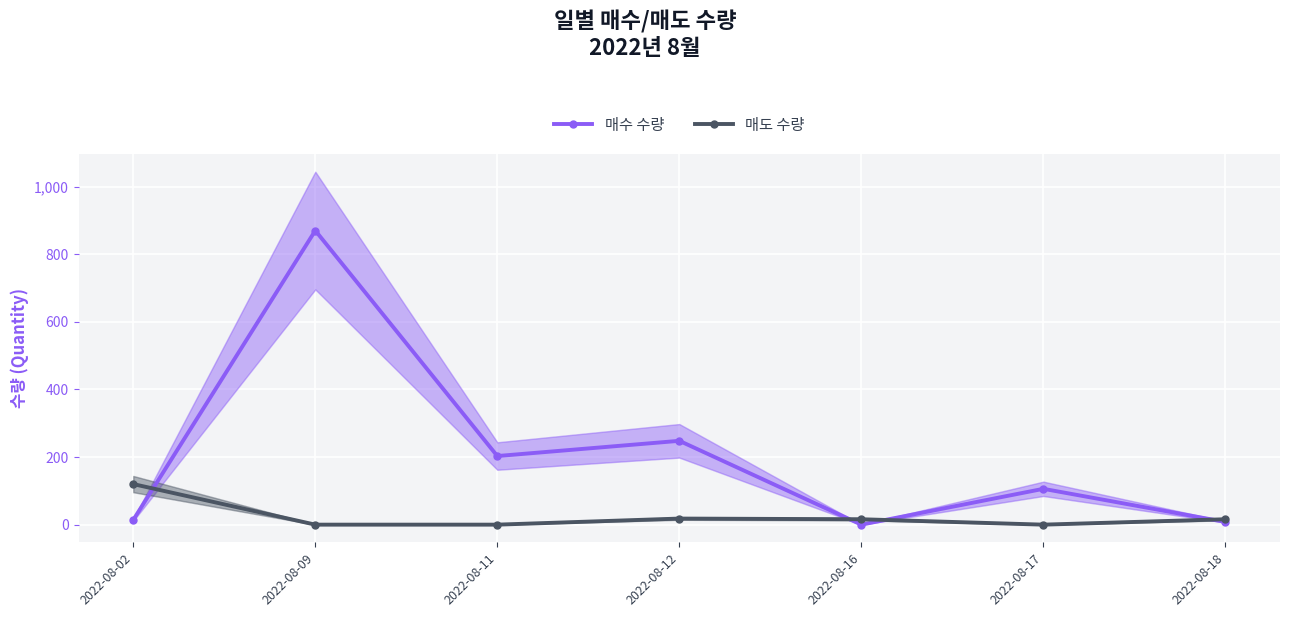

How many lines are shown in the chart?

2